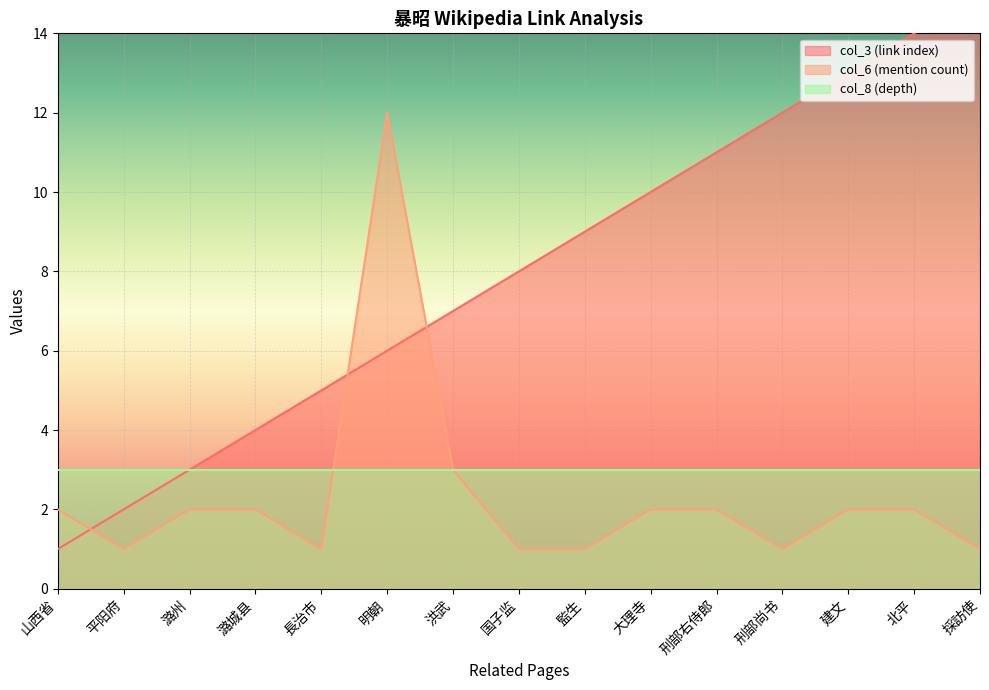

Which has a higher value, 北平 or 監生?

北平